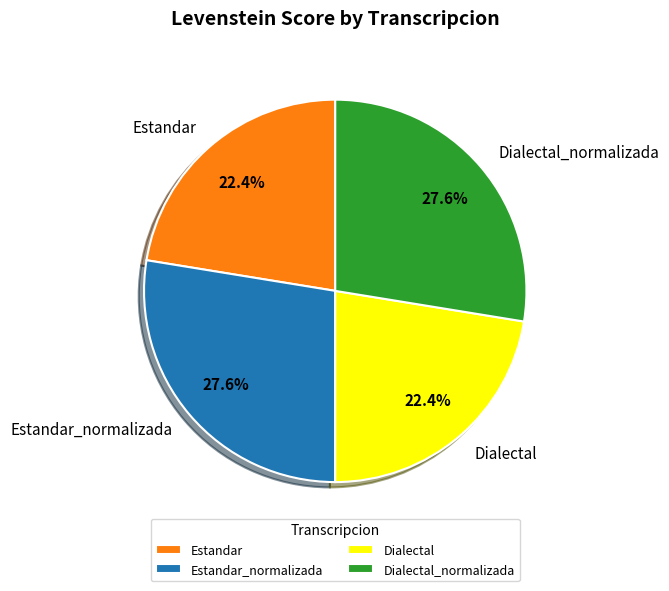

What percentage do Estandar and Dialectal_normalizada together represent?

50.0%